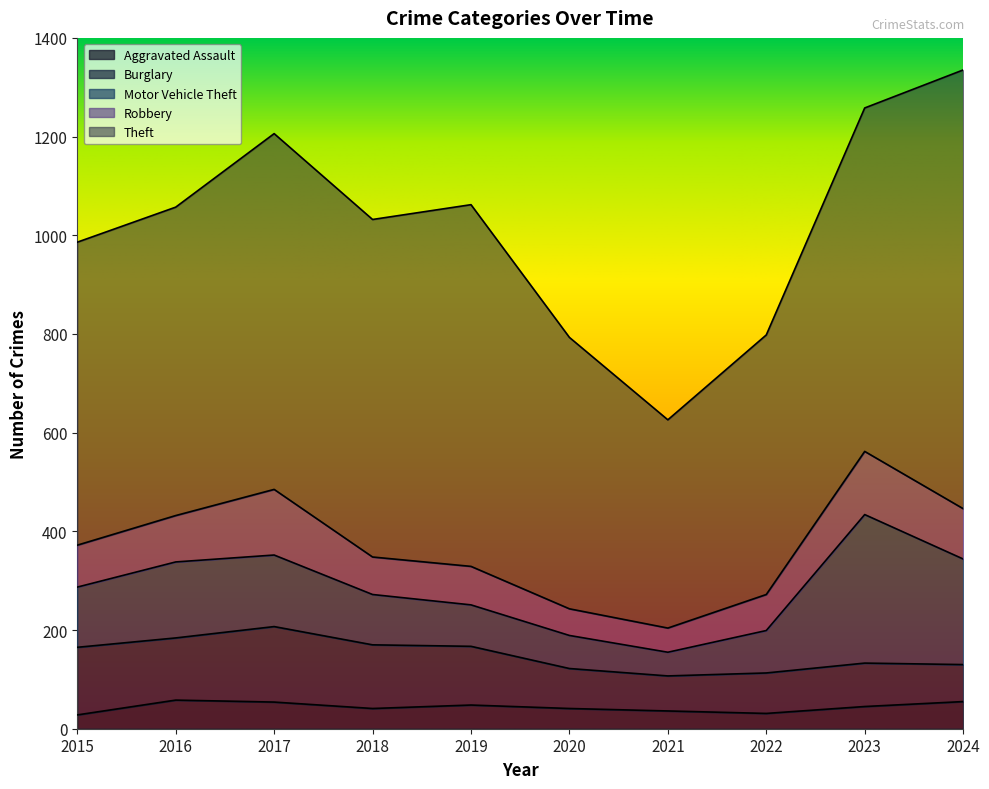

How many data points in Robbery are above 85?

4